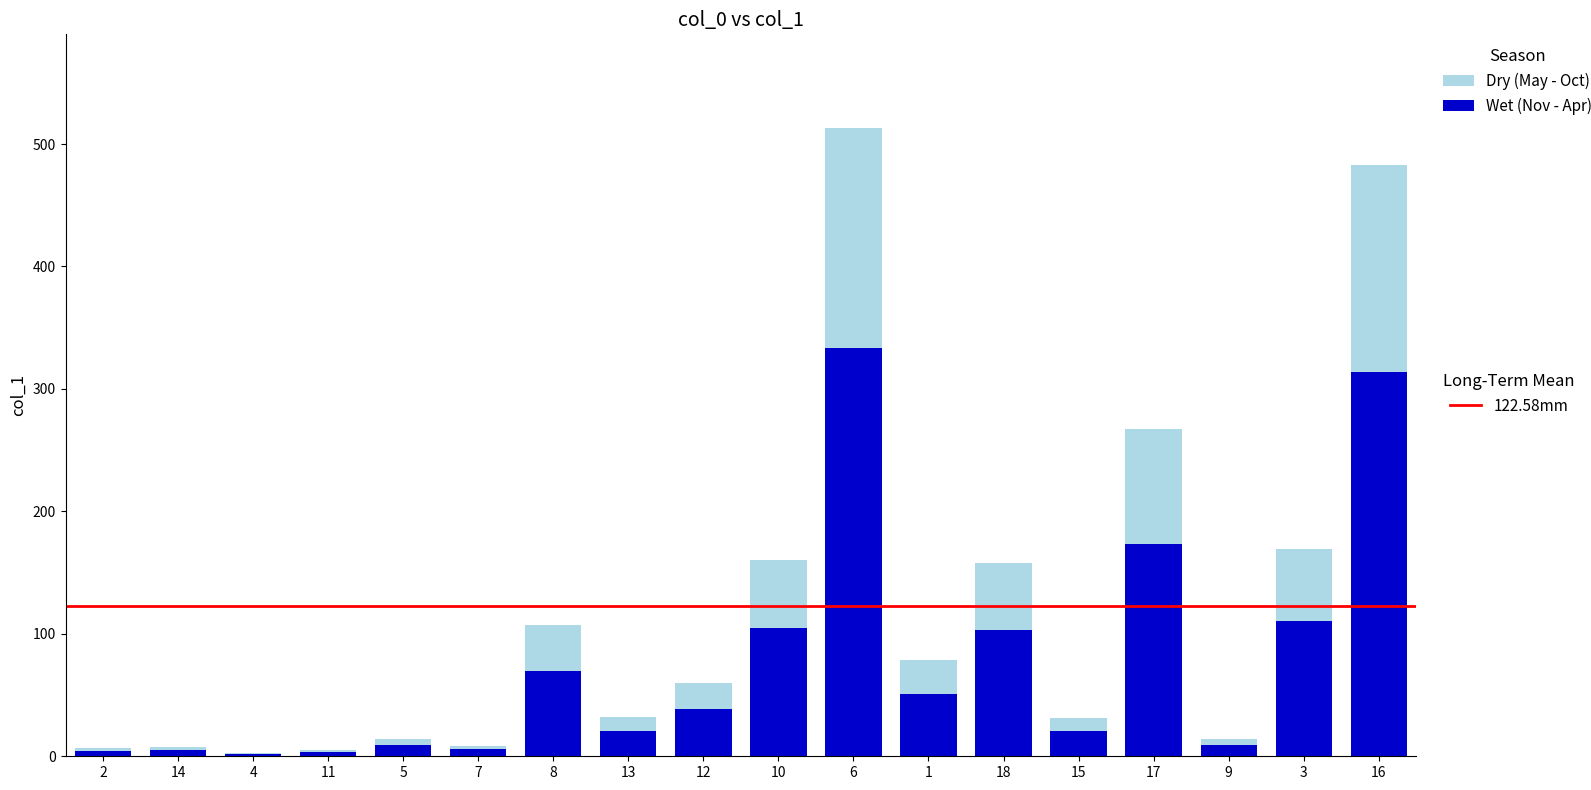

At which category is the sum across all series the highest?

6